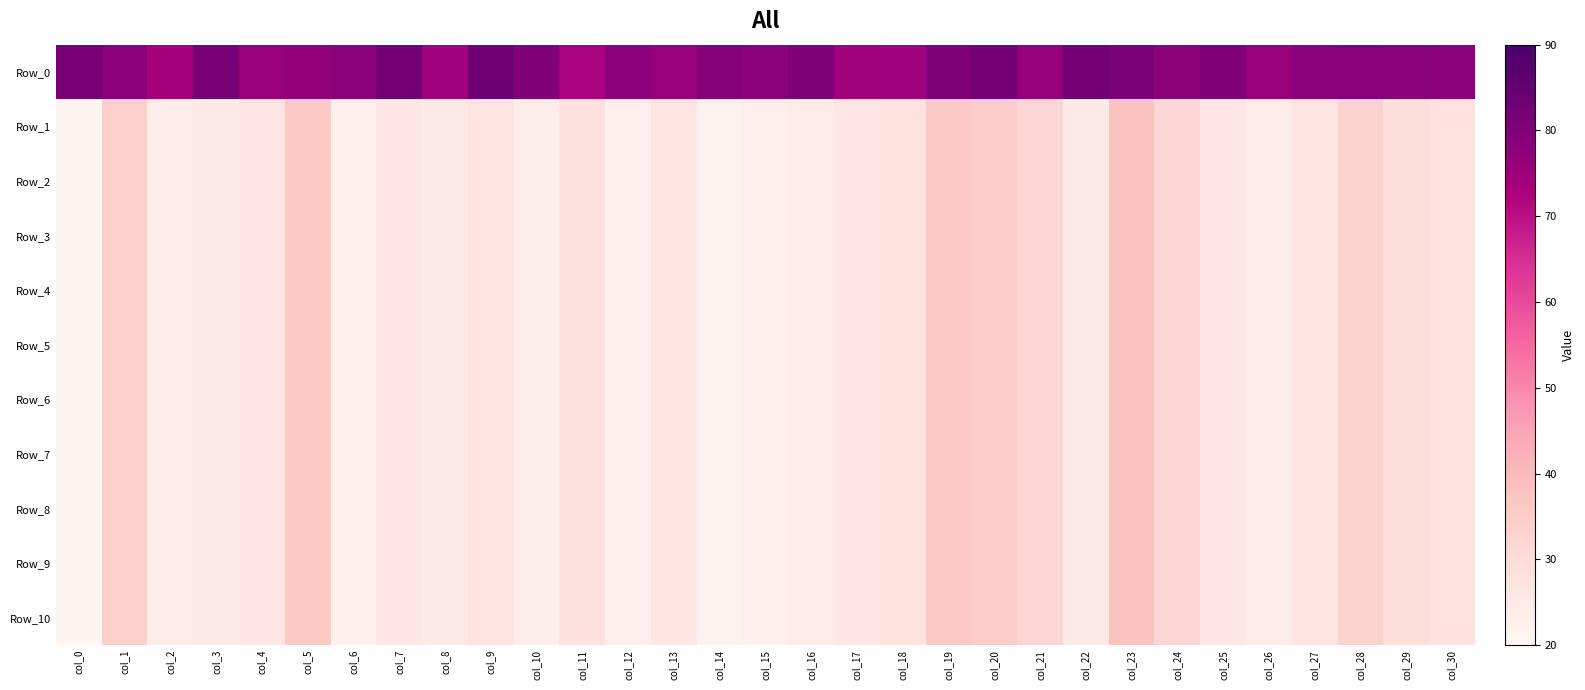

Count the number of categories in the chart.

31